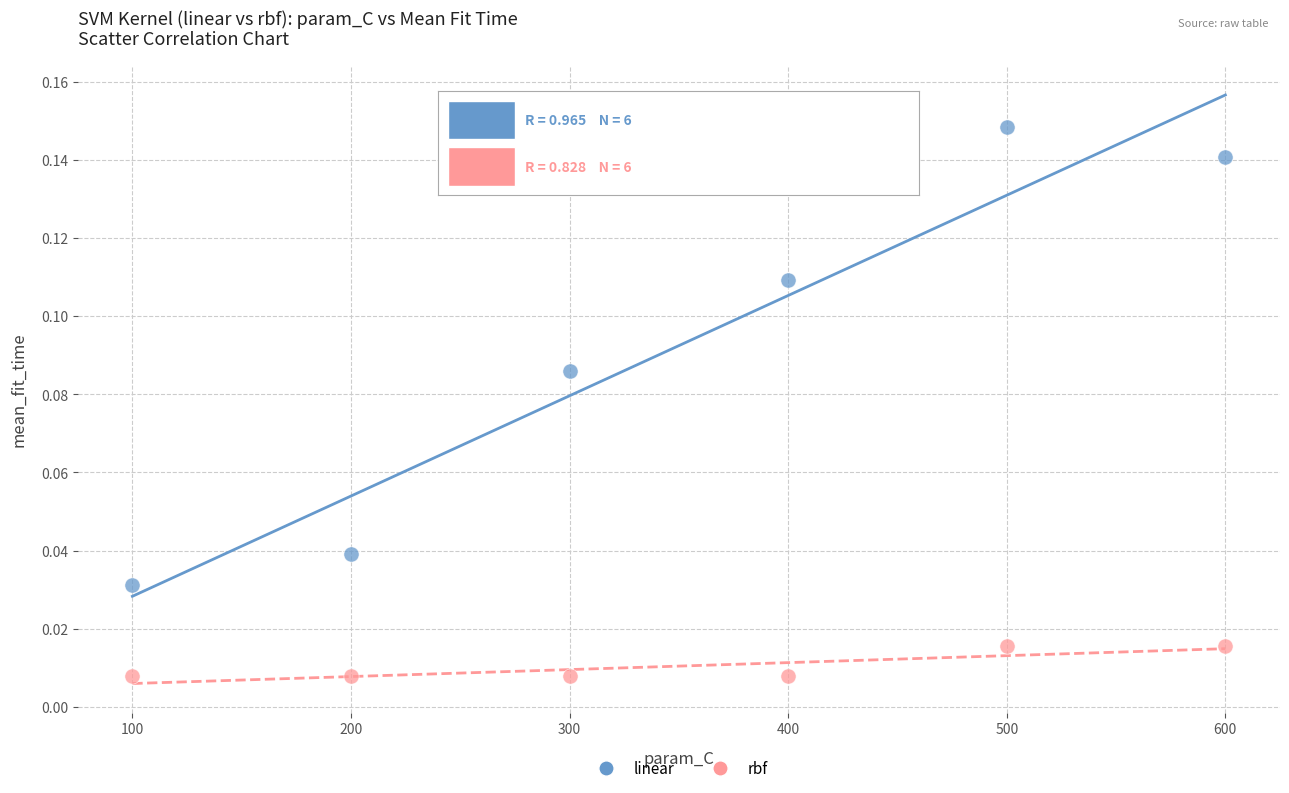

Which series has the widest spread of Y values?

linear